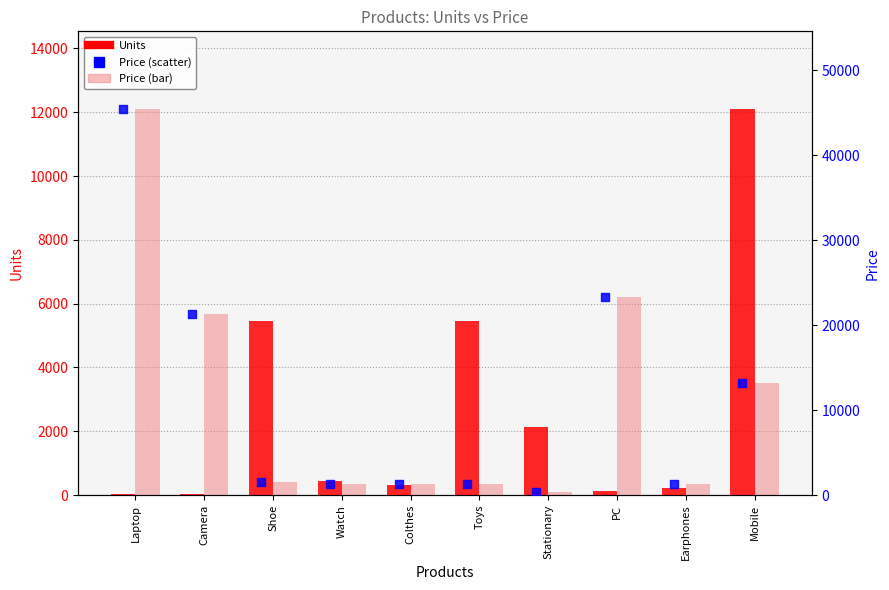

Which series reaches the maximum Y coordinate?

Price (bar)